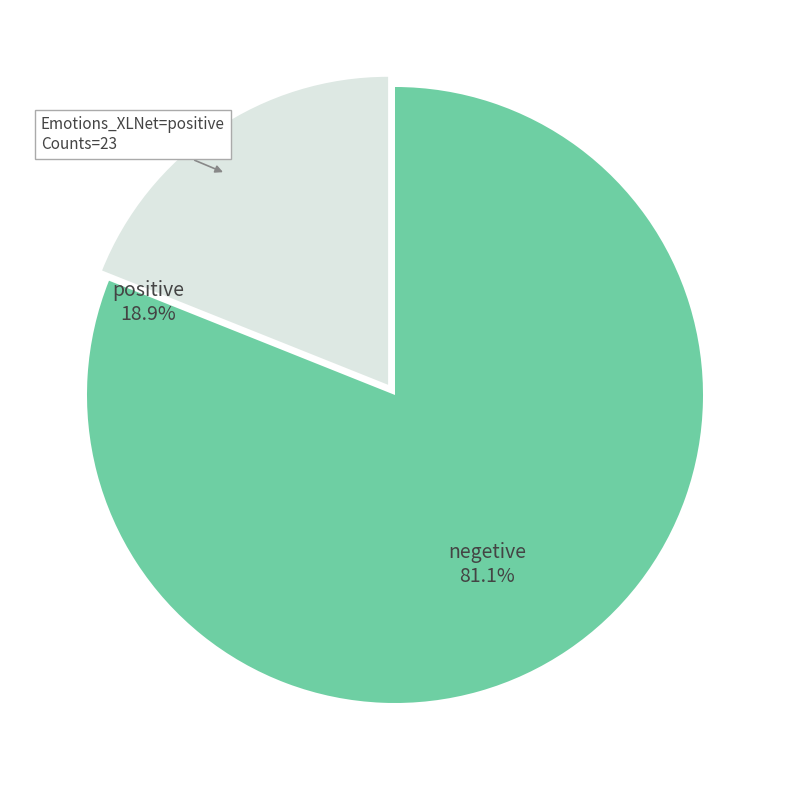

Combined, do negetive and positive account for over 50%?

Yes